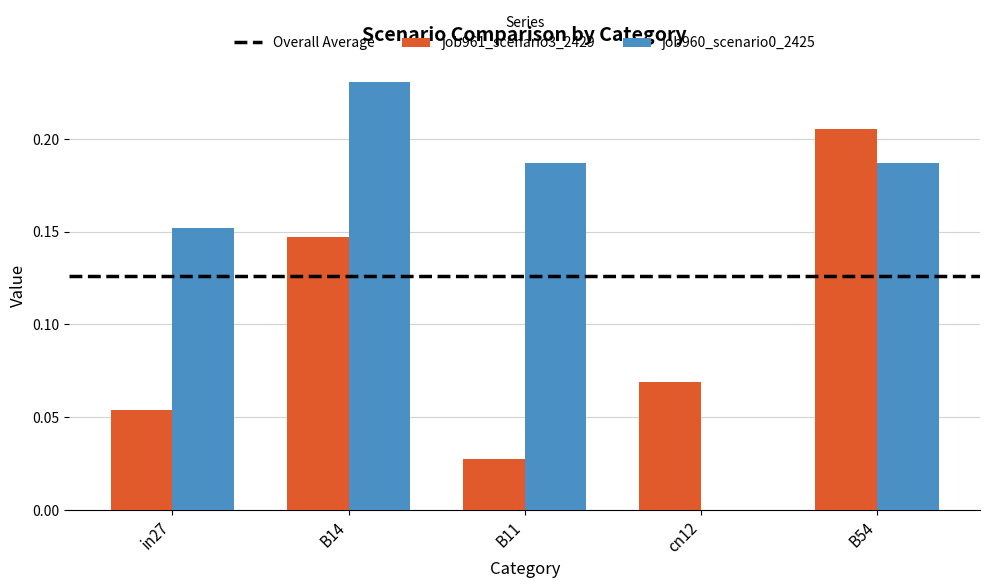

At which category does the chart reach its peak across all series?

B14